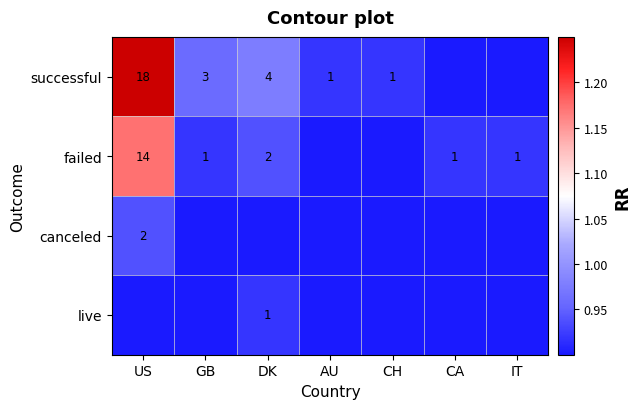

Is the value of failed at CA greater than the value of successful at DK?

No